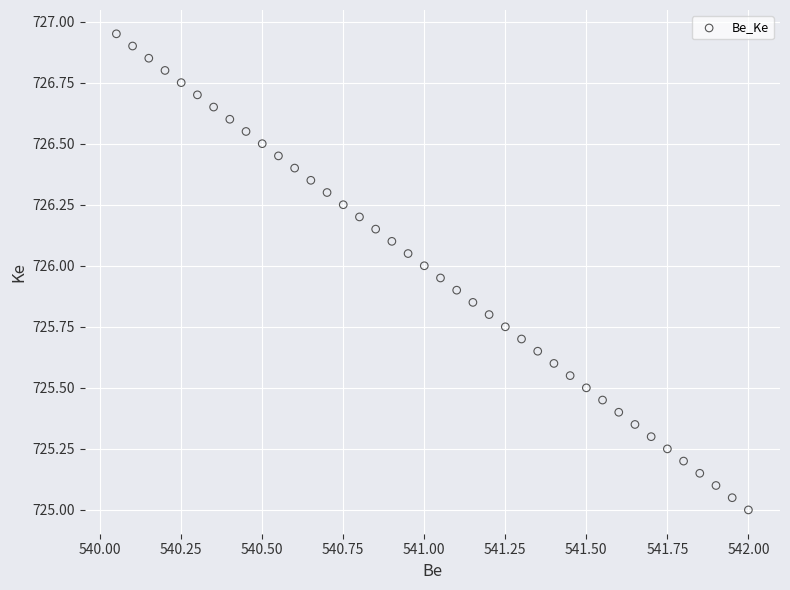

What is the range of X values (max minus min)?

2.0